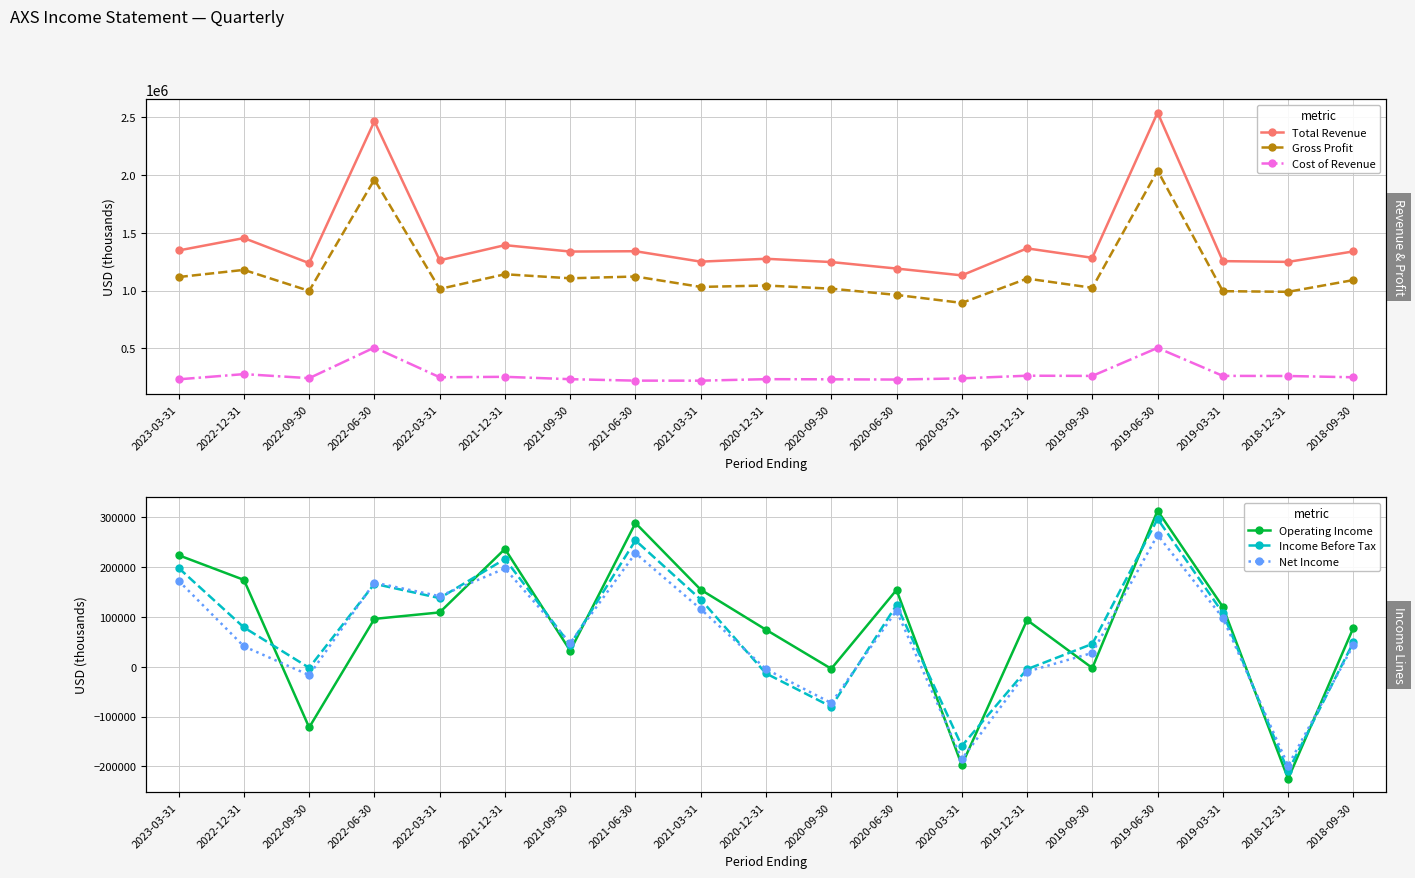

How many interior local peaks does the Cost of Revenue series have?

6